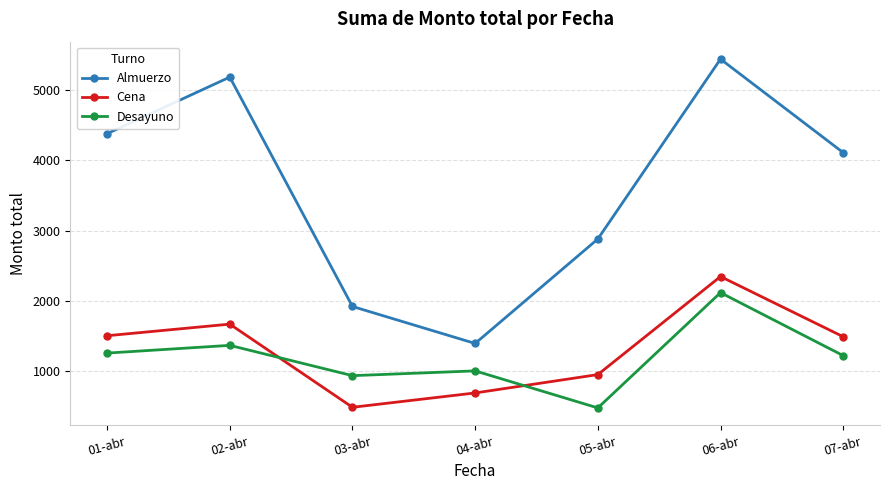

Does the chart have visible grid lines?

Yes